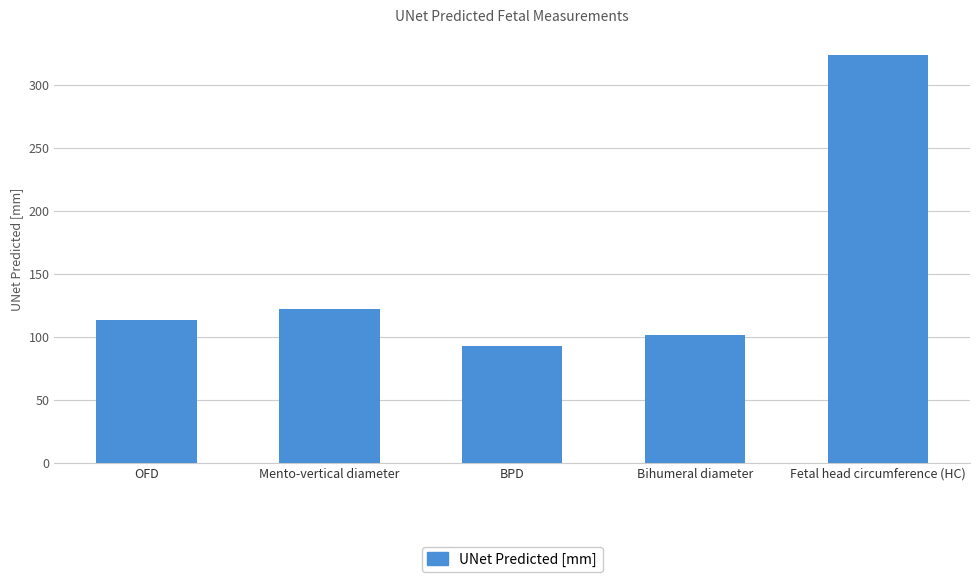

Where is the data nearest to the value 208?

Mento-vertical diameter